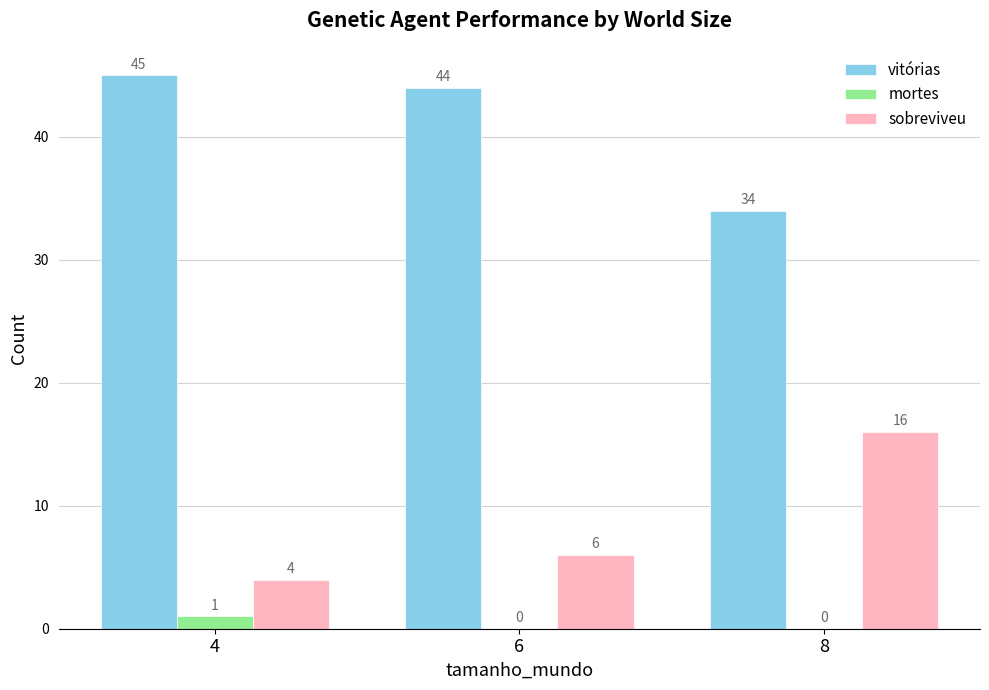

Between 4 and 6, which series saw the biggest shift?

sobreviveu